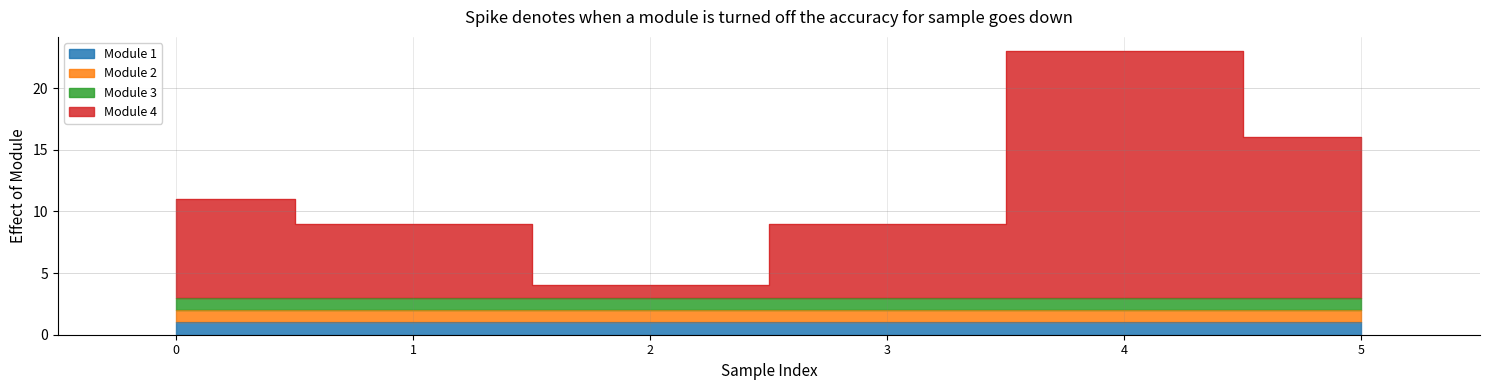

Does the chart have visible grid lines?

Yes